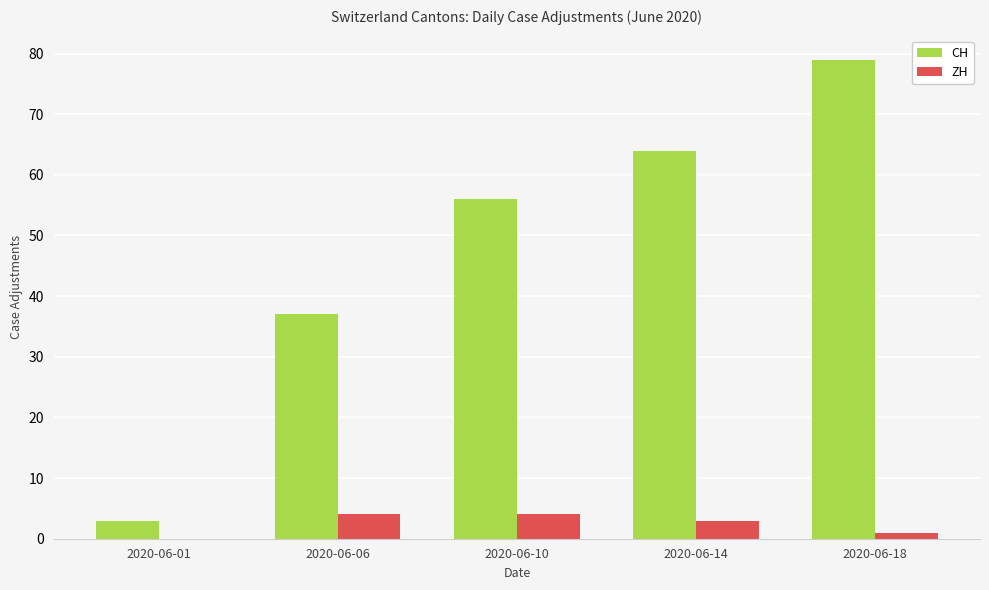

Count the number of data series in this chart.

2